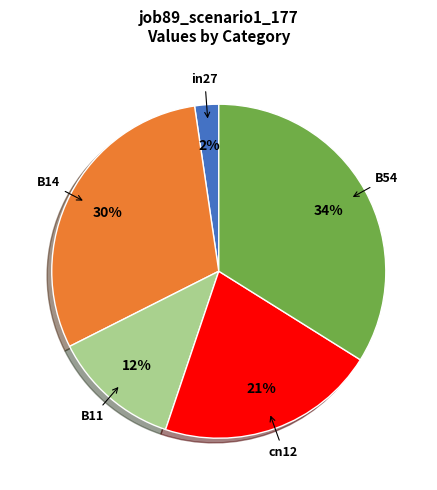

To the nearest percent, what is the combined percentage of B11 and B54?

46%